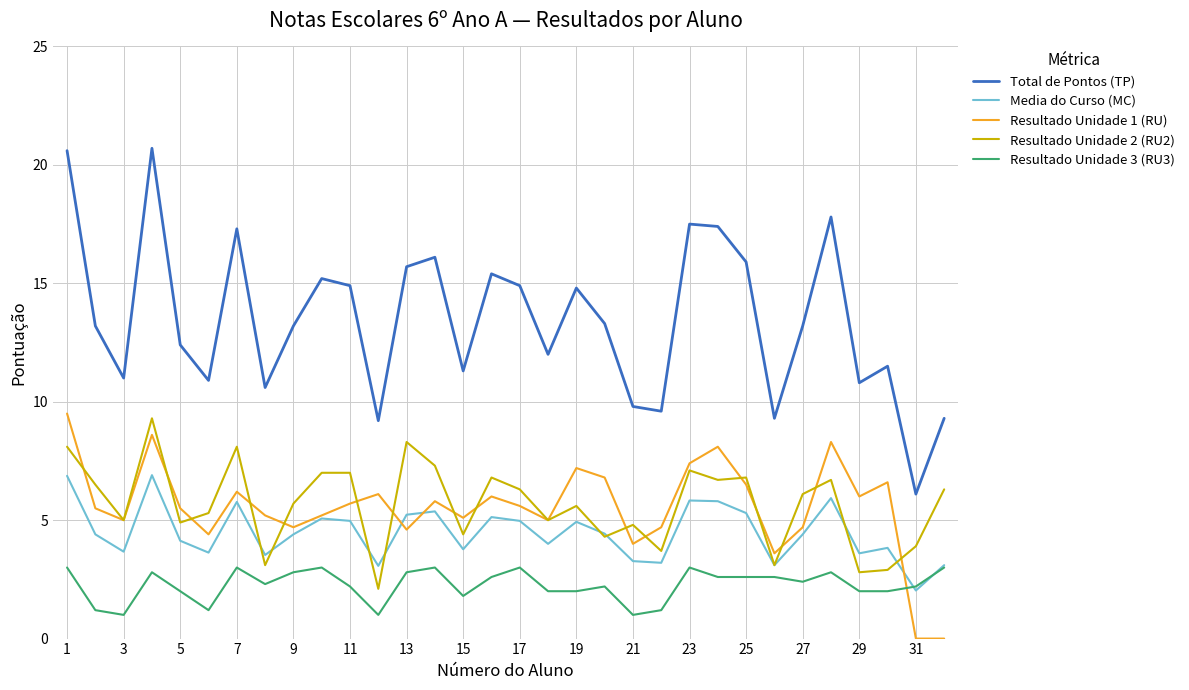

True or false: Resultado Unidade 2 (RU2) and Resultado Unidade 3 (RU3) intersect in this chart.

False